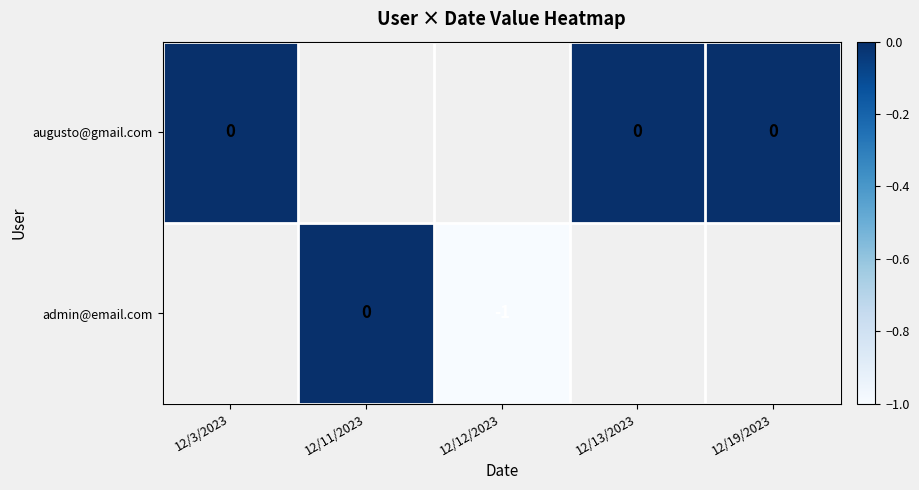

Is the value of augusto@gmail.com at 12/13/2023 greater than the value of admin@email.com at 12/12/2023?

Yes